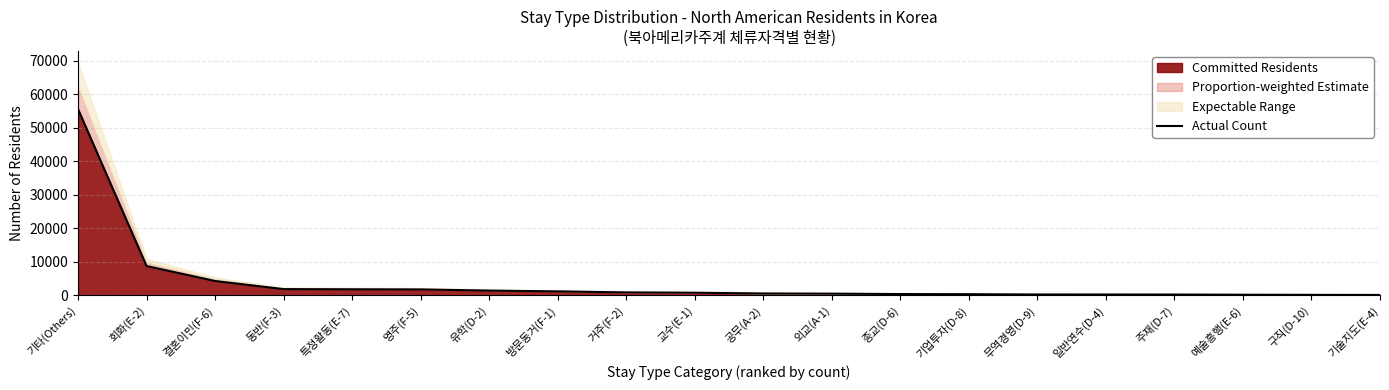

The value at 특정활동(E-7) is 1786. True or false?

True